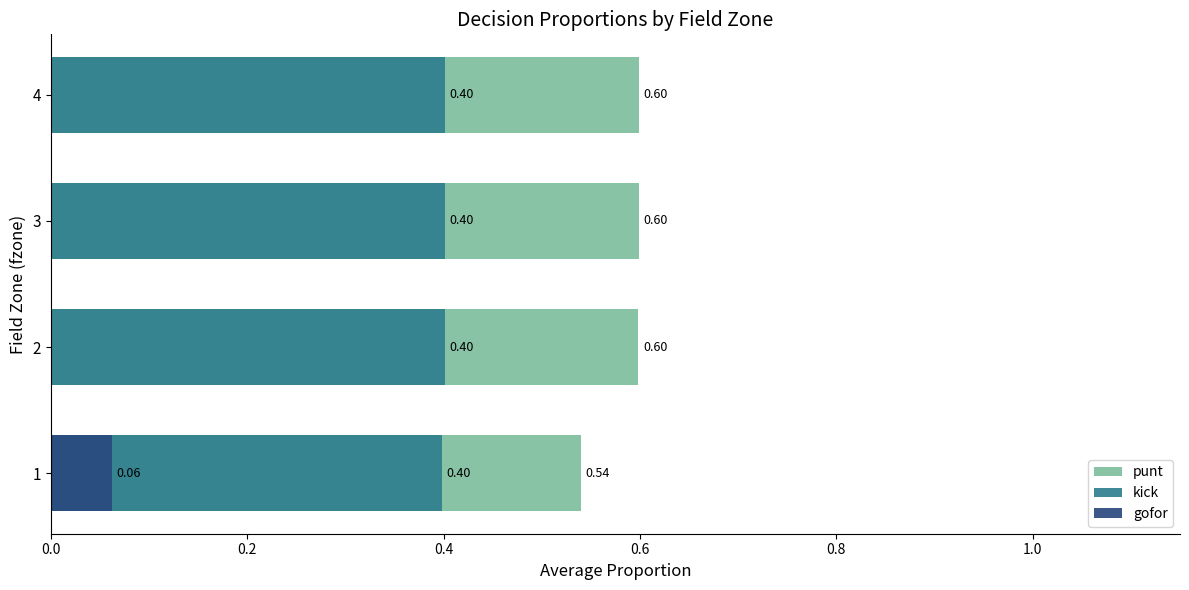

What is the total value across all series at 3?

1.0